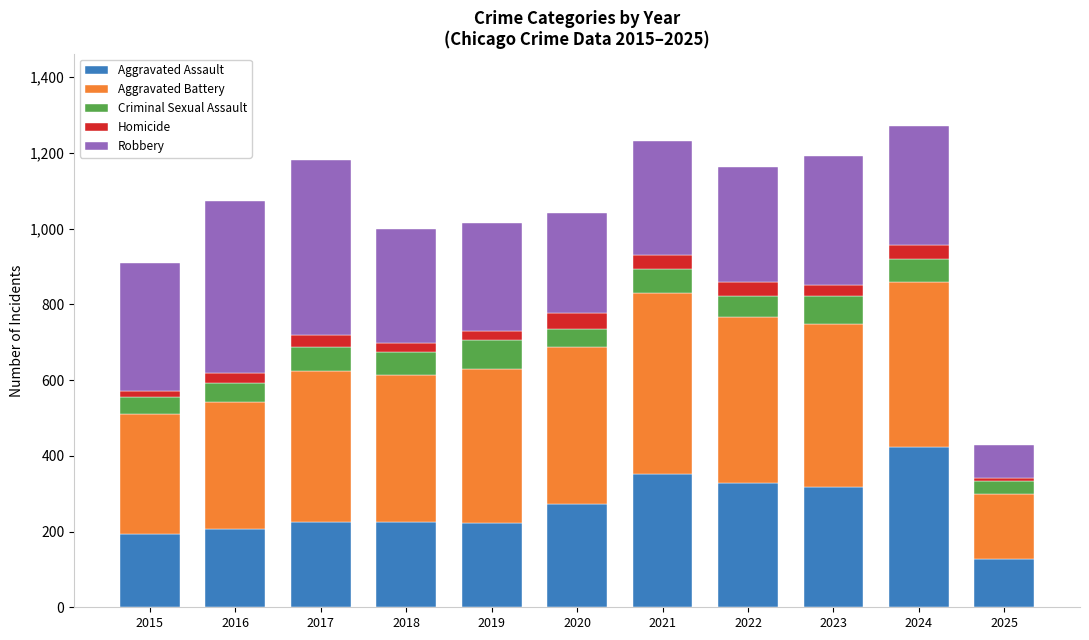

What are all the series names shown in the legend?

Aggravated Assault, Aggravated Battery, Criminal Sexual Assault, Homicide, Robbery